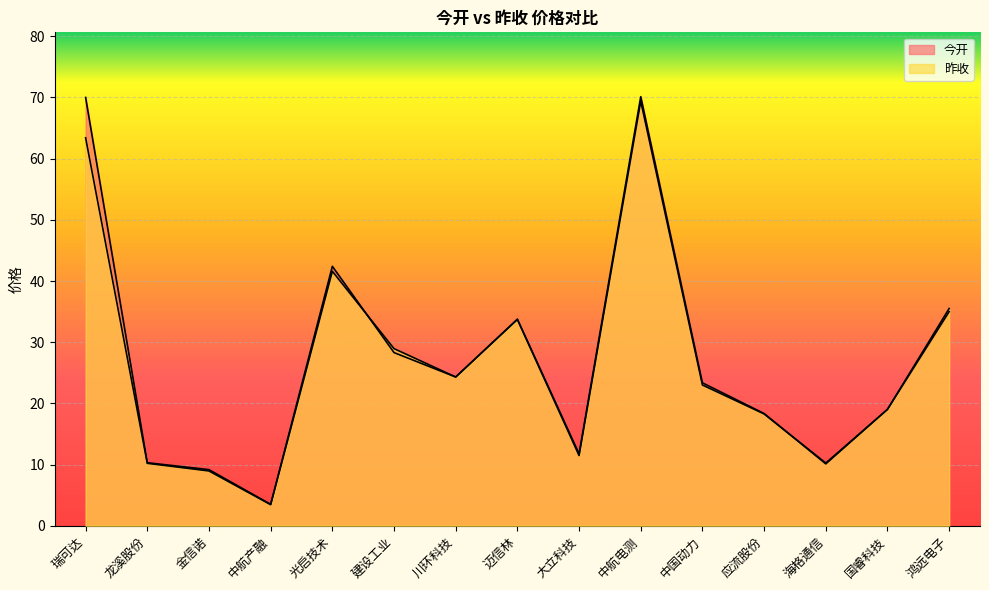

What is the lowest value of the 昨收 series?

3.4